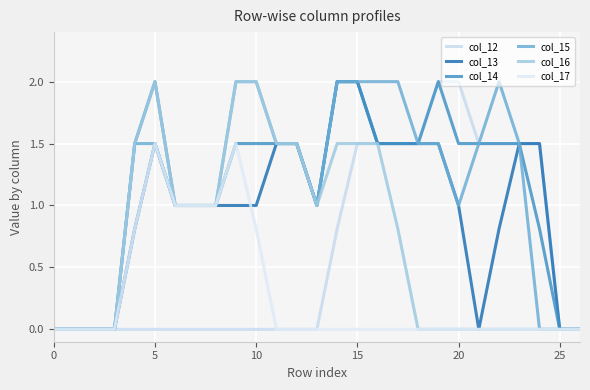

Reading left to right, transcribe all the data shown in this chart.

col_12: 0.0	0.0	0.0	0.0	0.0	0.0	0.0	0.0	0.0	0.0	0.0	0.0	0.0	0.0	0.8	1.5	1.5	1.5	1.5	2.0	2.0	1.5	1.5	1.5	1.5	0.0	0.0
col_13: 0.0	0.0	0.0	0.0	0.8	1.5	1.0	1.0	1.0	1.0	1.0	1.5	1.5	1.0	2.0	2.0	1.5	1.5	1.5	1.5	1.0	0.0	0.8	1.5	1.5	0.0	0.0
col_14: 0.0	0.0	0.0	0.0	1.5	2.0	1.0	1.0	1.0	1.5	1.5	1.5	1.5	1.0	2.0	2.0	1.5	1.5	1.5	2.0	1.5	1.5	1.5	1.5	0.8	0.0	0.0
col_15: 0.0	0.0	0.0	0.0	1.5	1.5	1.0	1.0	1.0	2.0	2.0	1.5	1.5	1.0	2.0	2.0	2.0	2.0	1.5	1.5	1.0	1.5	2.0	1.5	0.0	0.0	0.0
col_16: 0.0	0.0	0.0	0.0	1.5	2.0	1.0	1.0	1.0	2.0	2.0	1.5	1.5	1.0	1.5	1.5	1.5	0.8	0.0	0.0	0.0	0.0	0.0	0.0	0.0	0.0	0.0
col_17: 0.0	0.0	0.0	0.0	0.8	1.5	1.0	1.0	1.0	1.5	0.8	0.0	0.0	0.0	0.0	0.0	0.0	0.0	0.0	0.0	0.0	0.0	0.0	0.0	0.0	0.0	0.0